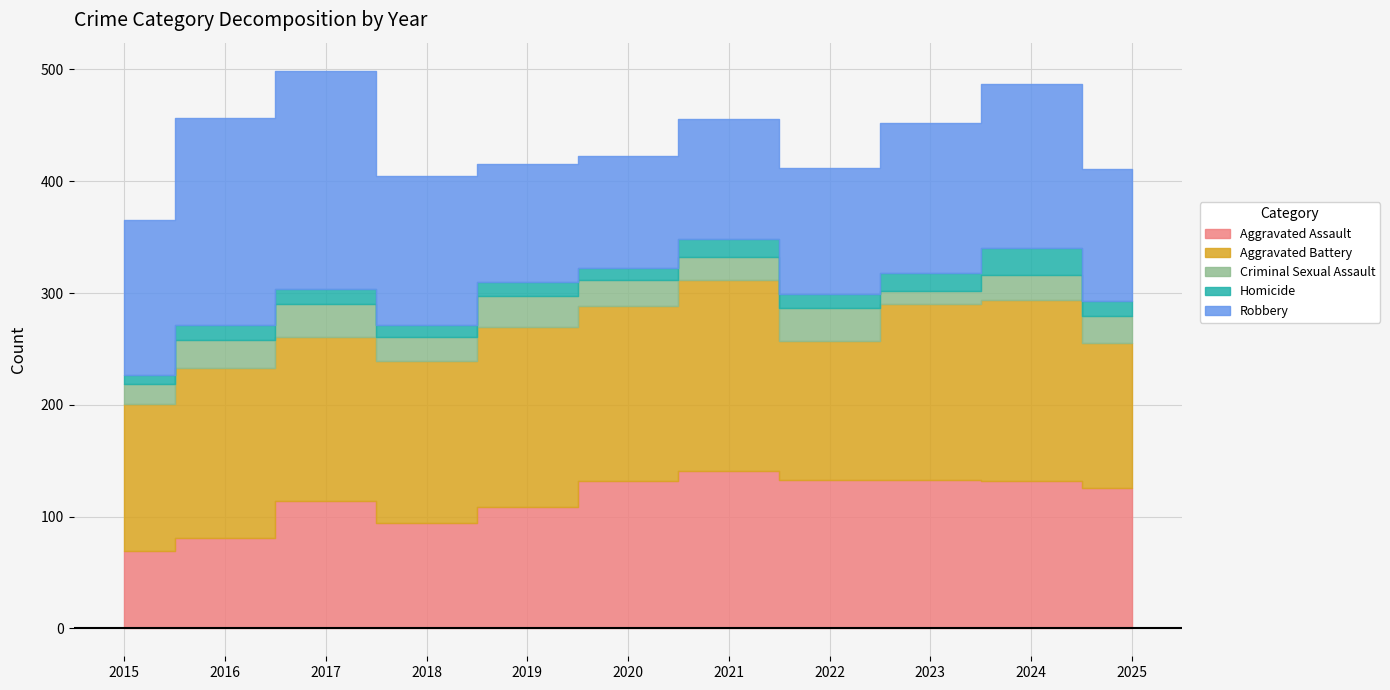

How many data points does each series have?

11